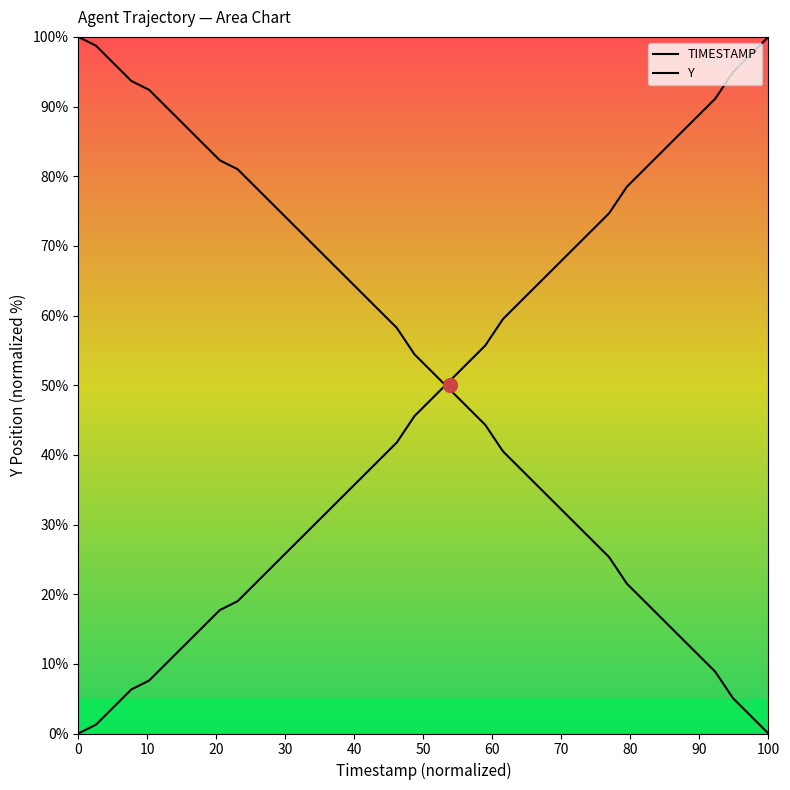

How many times do Y and TIMESTAMP cross each other?

1